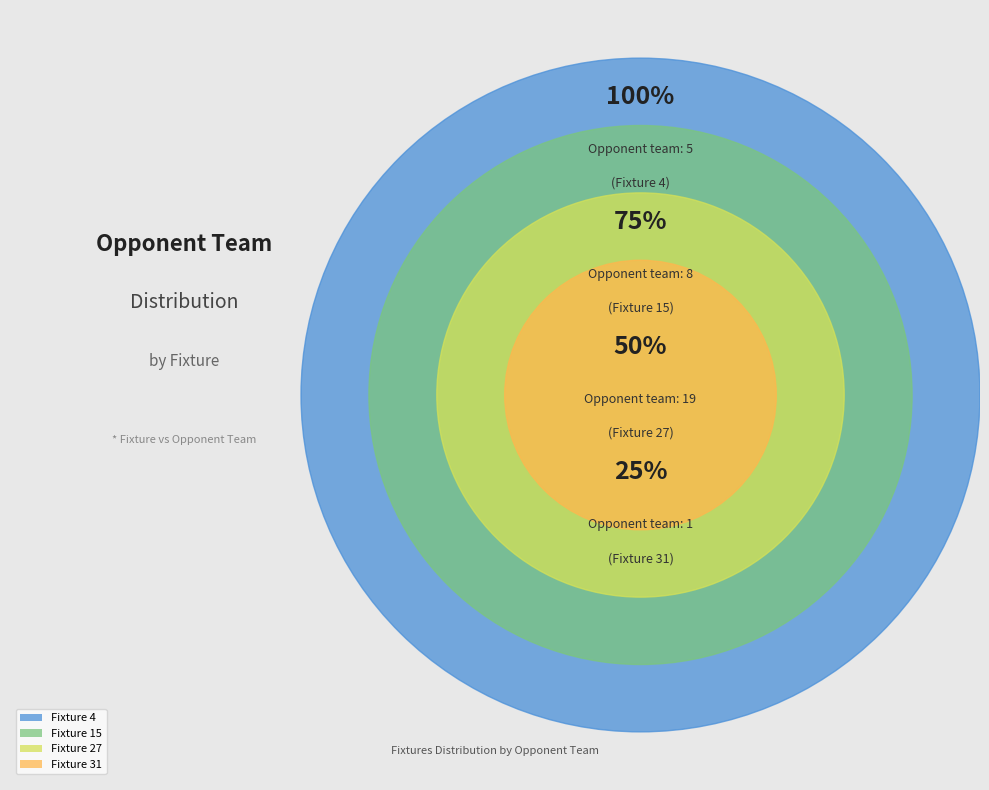

Which category has the smallest portion of the pie?

Fixture 31